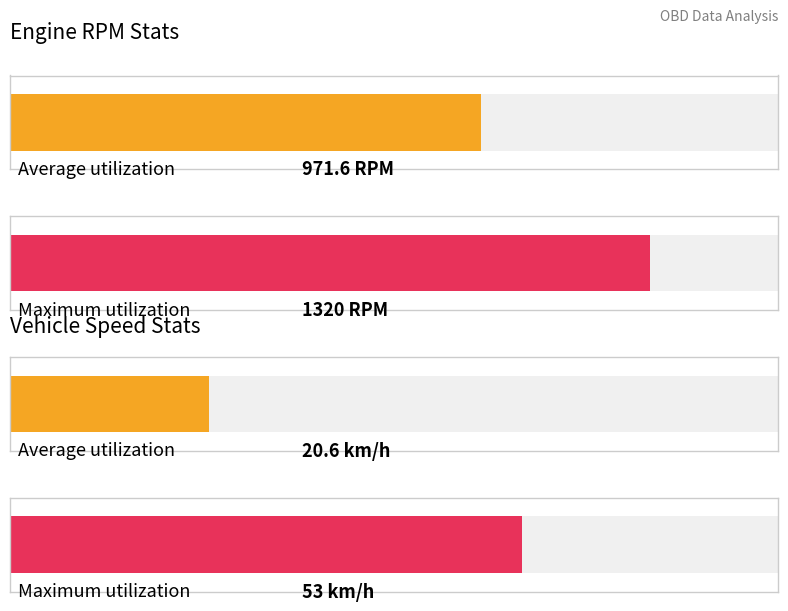

What is the maximum value shown in the chart?

1320